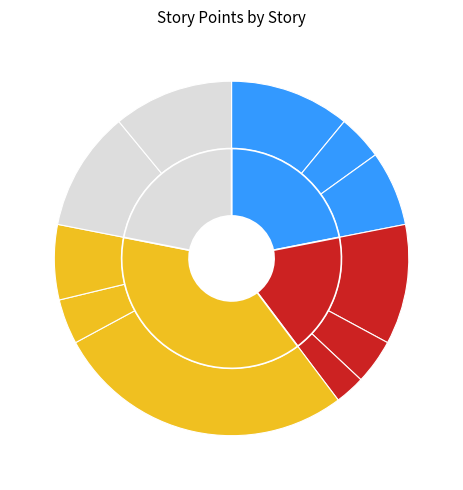

How many slices are in this pie chart?

11